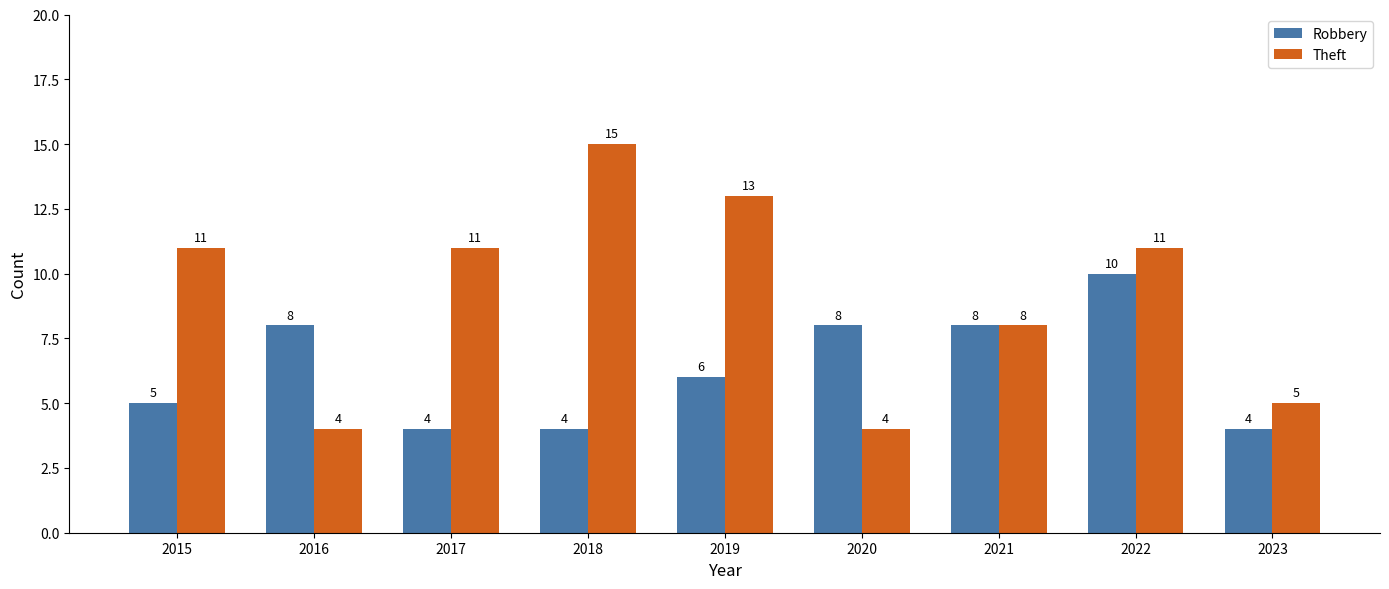

Between 2015 and 2020, which series saw the biggest shift?

Theft